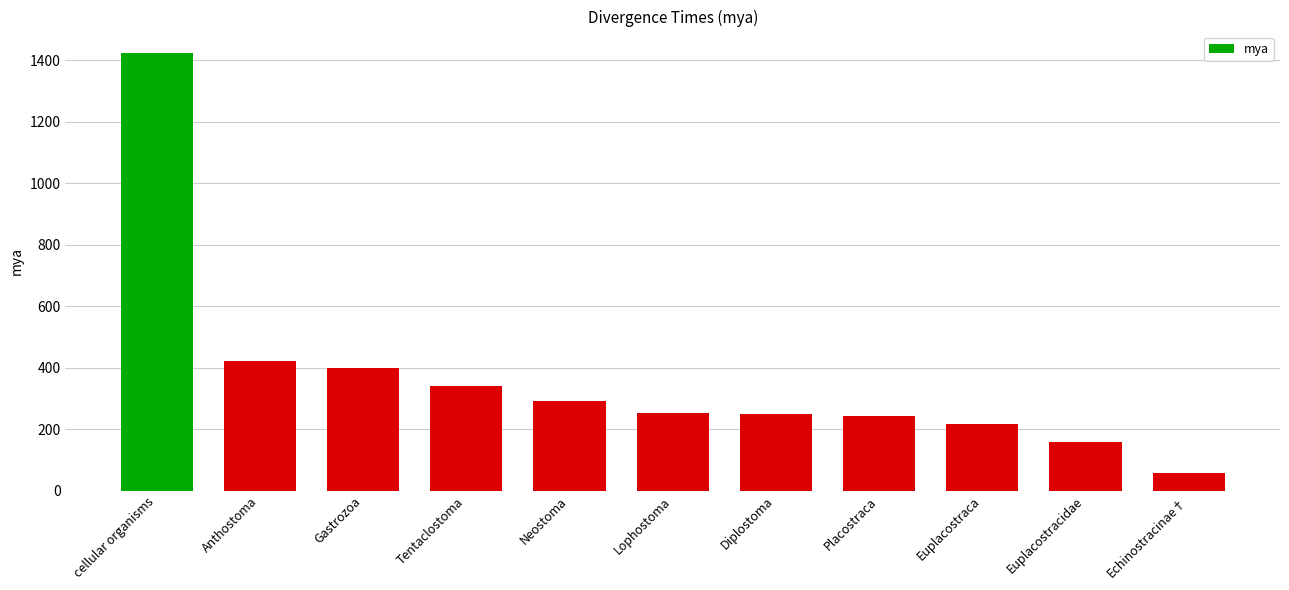

Which label corresponds to the smallest value in the chart?

Echinostracinae†